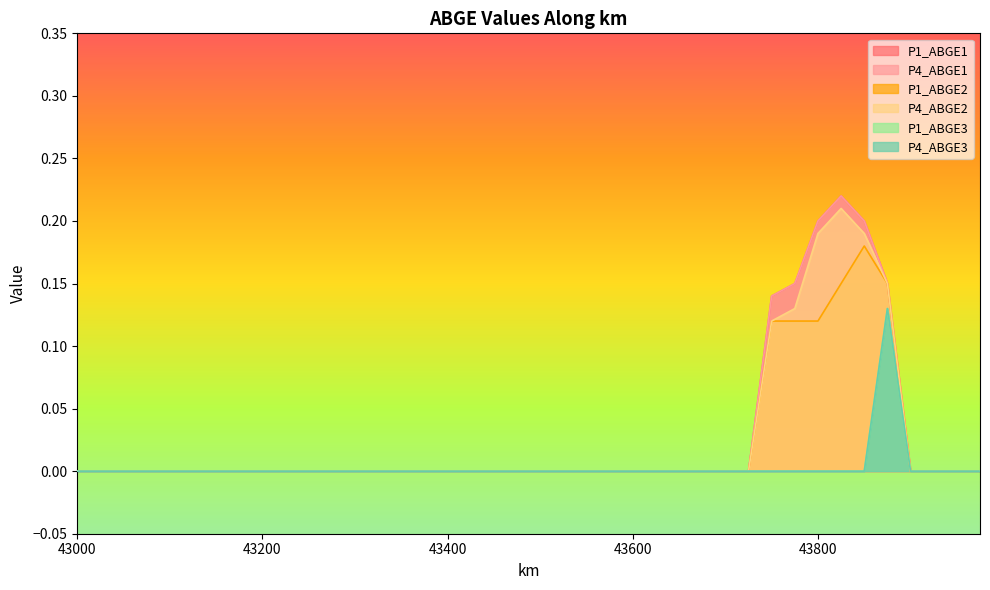

Which category has the lowest value across all series?

43000